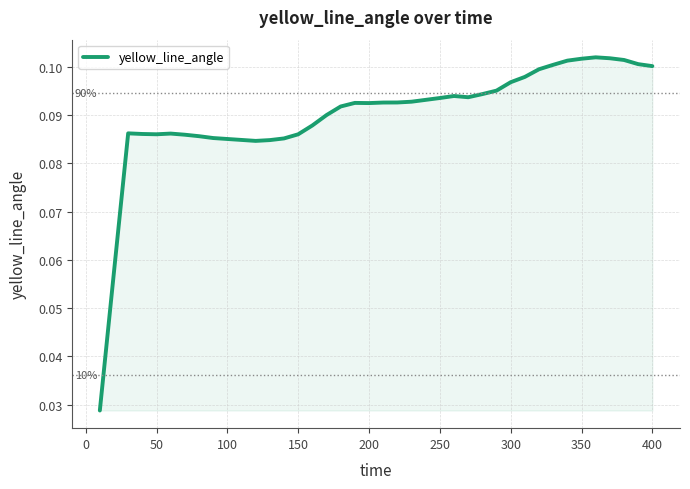

Does the chart display data point markers on the line(s)?

No